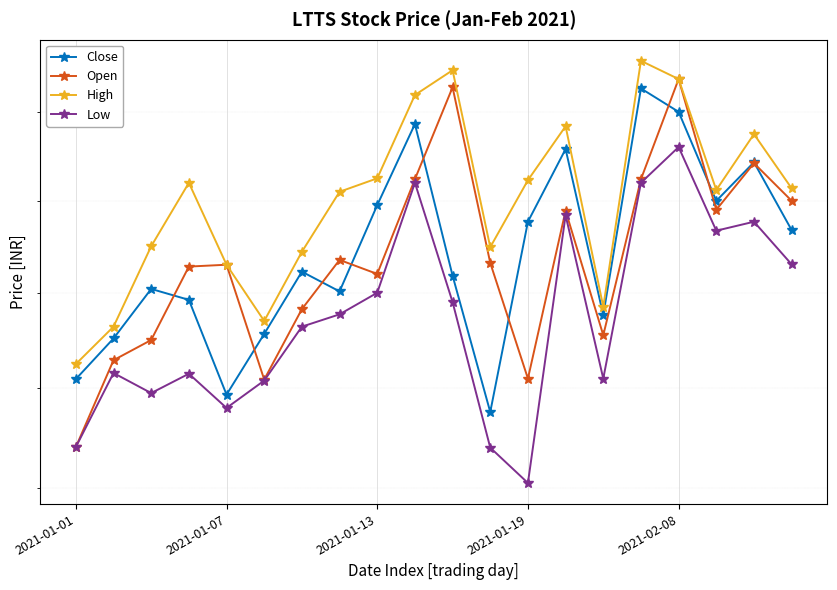

How many data points in Low are above 2477?

9